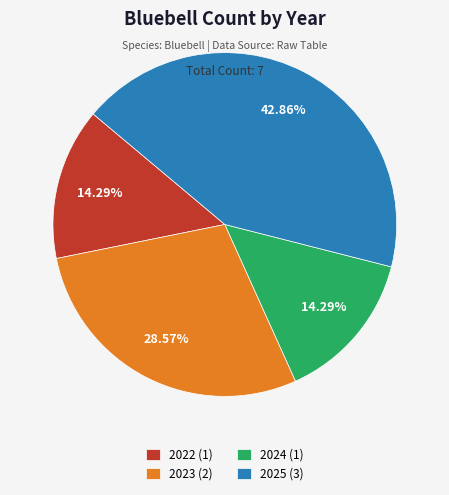

What portion of the pie excludes 2024?

85.7%